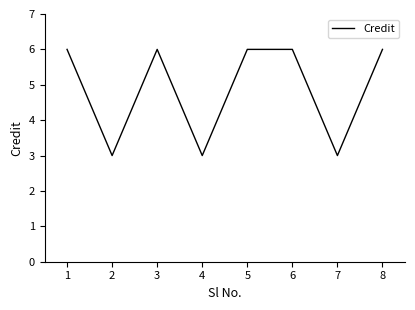

Reading left to right, extract all data points from this chart.

6	3	6	3	6	6	3	6